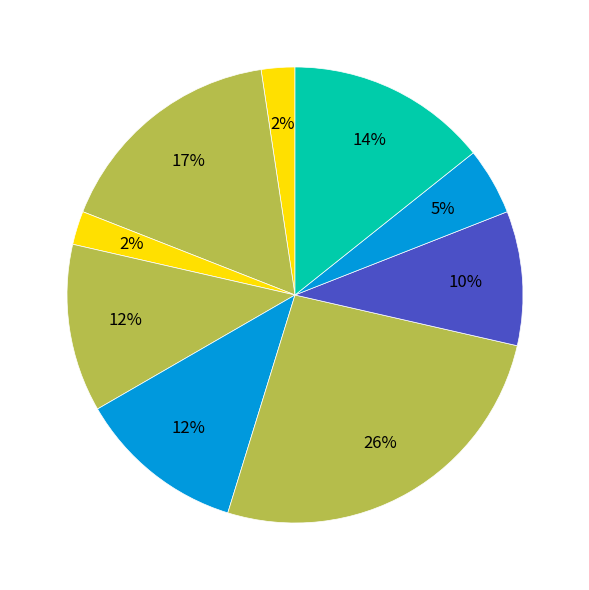

Count the number of slices in the pie.

9